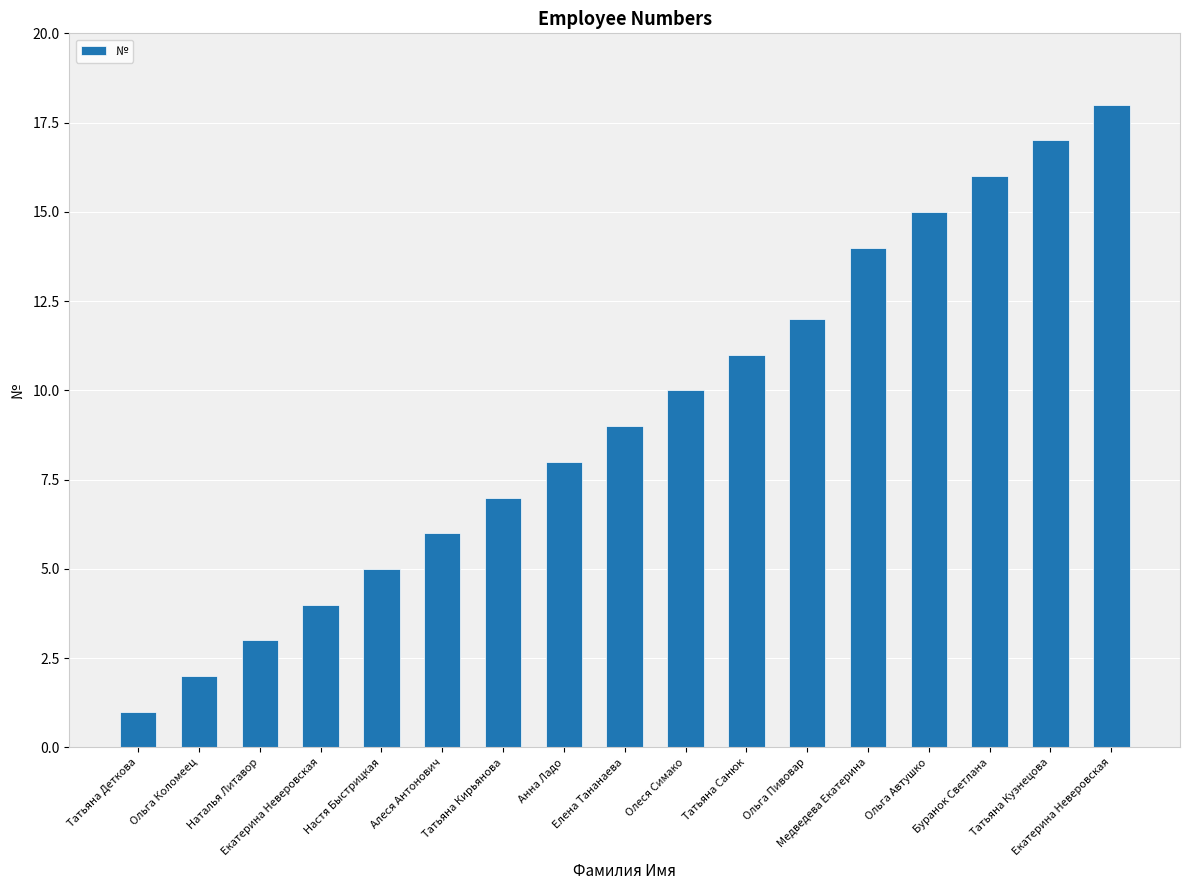

True or false: the data shows 17 at Татьяна Кузнецова.

True